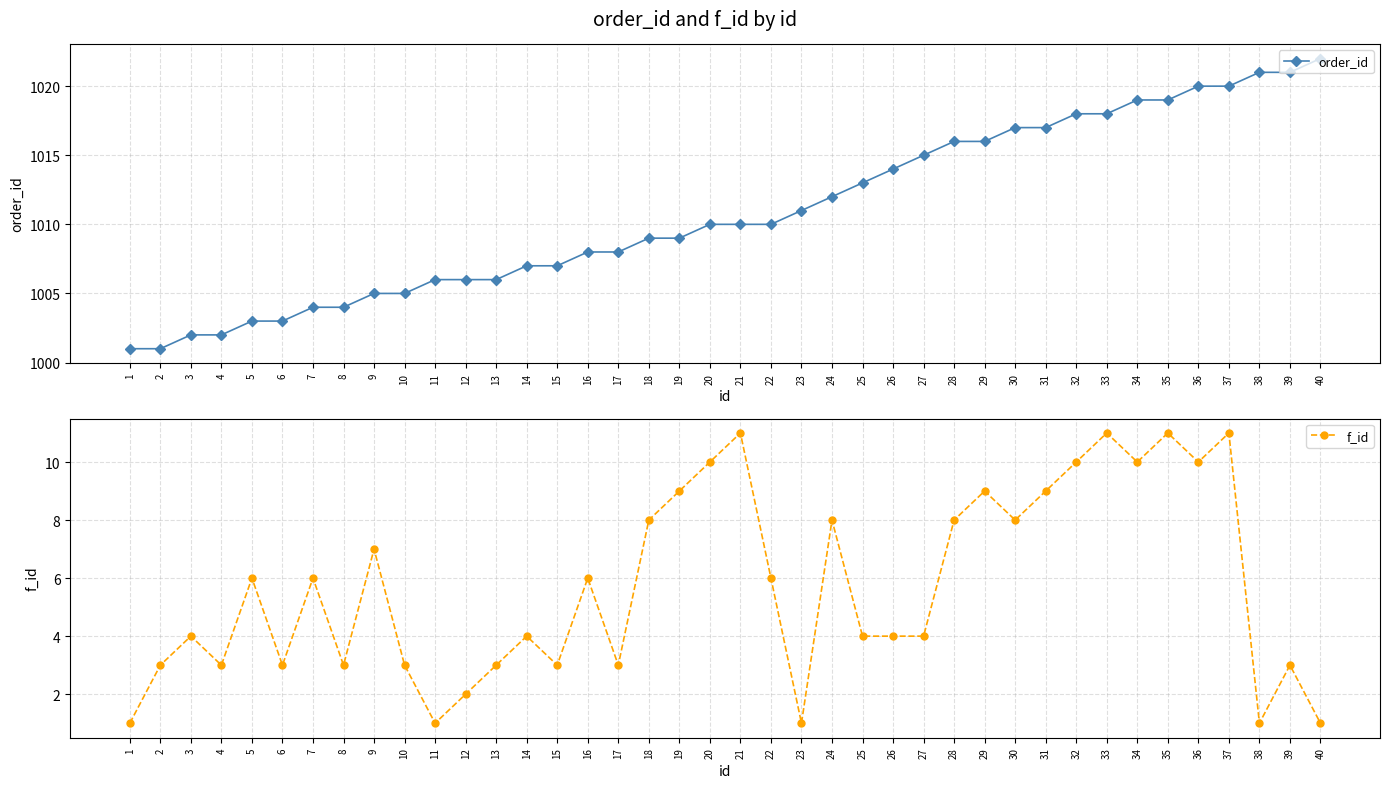

True or false: f_id and order_id intersect in this chart.

False